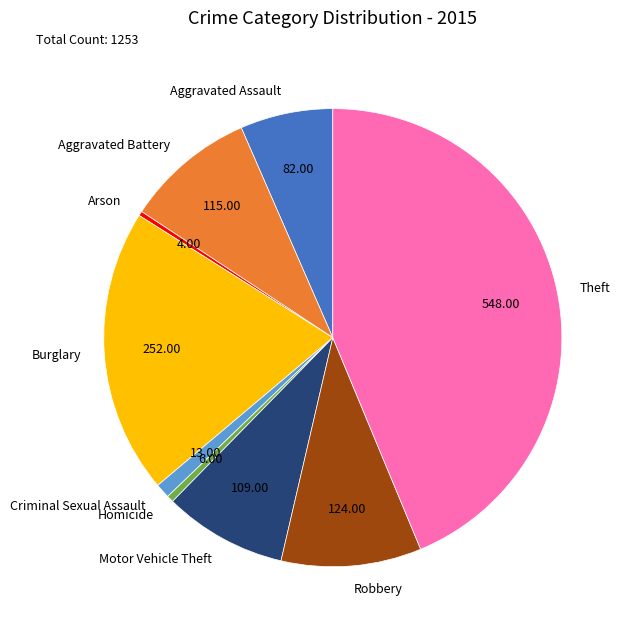

Is there a majority slice in this chart?

No